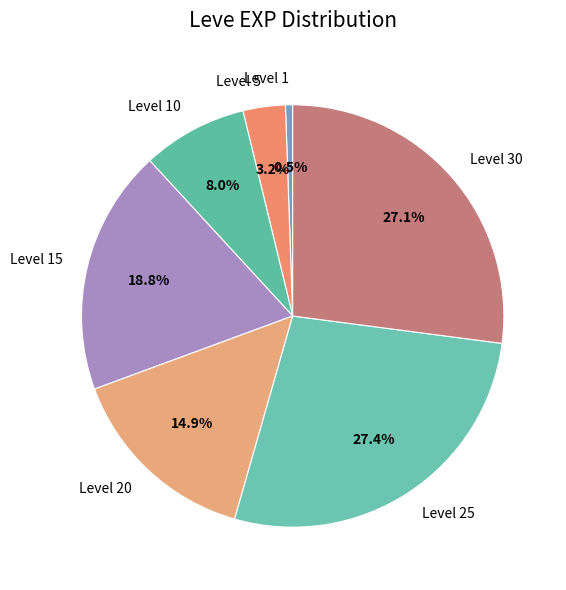

To the nearest percent, what is the average slice percentage?

14%